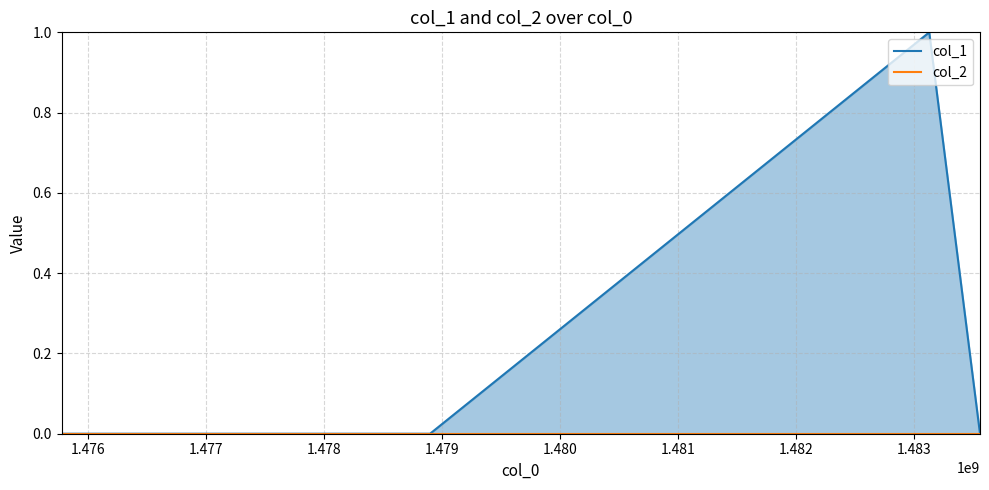

Rank the series by their average value, from lowest to highest.

col_2, col_1